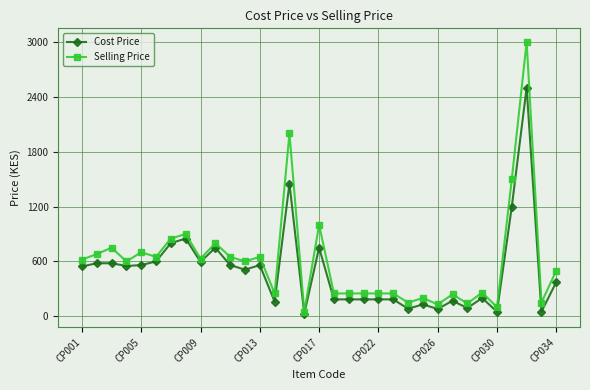

True or false: Selling Price has more than 2 points higher than both neighbors.

True